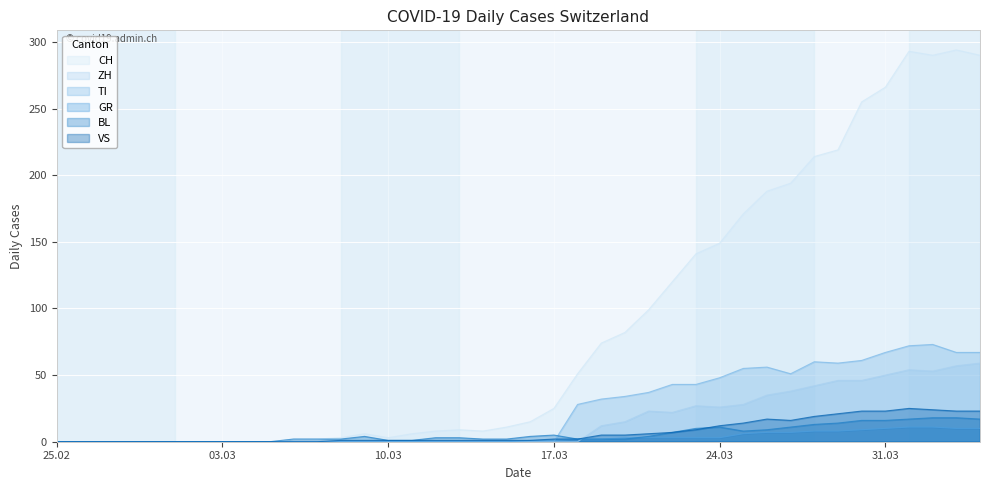

True or false: CH has more than 1 interior local peaks.

True